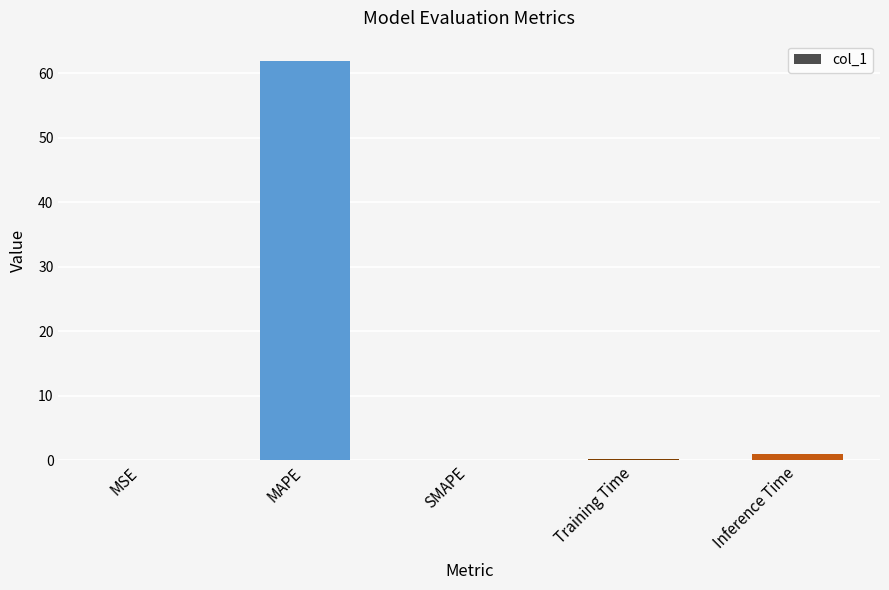

True or false: the data shows 91.4 at MAPE.

False